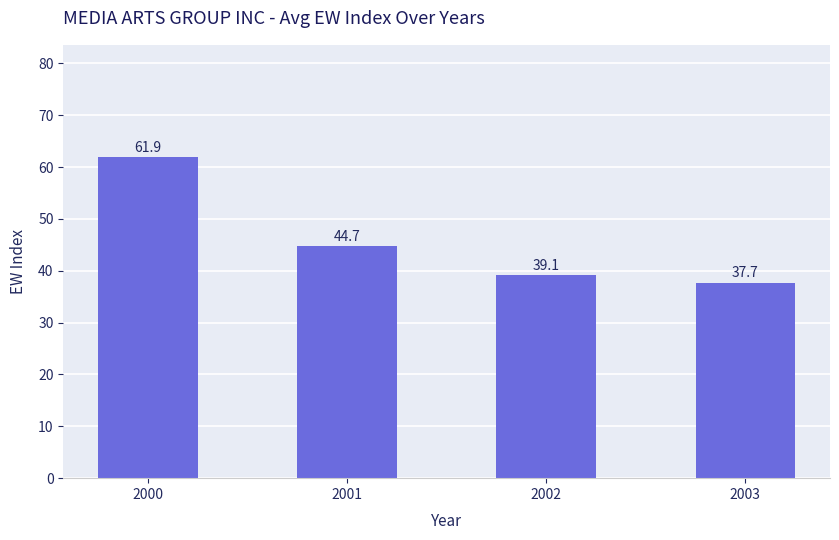

Which has a higher value, 2003 or 2001?

2001